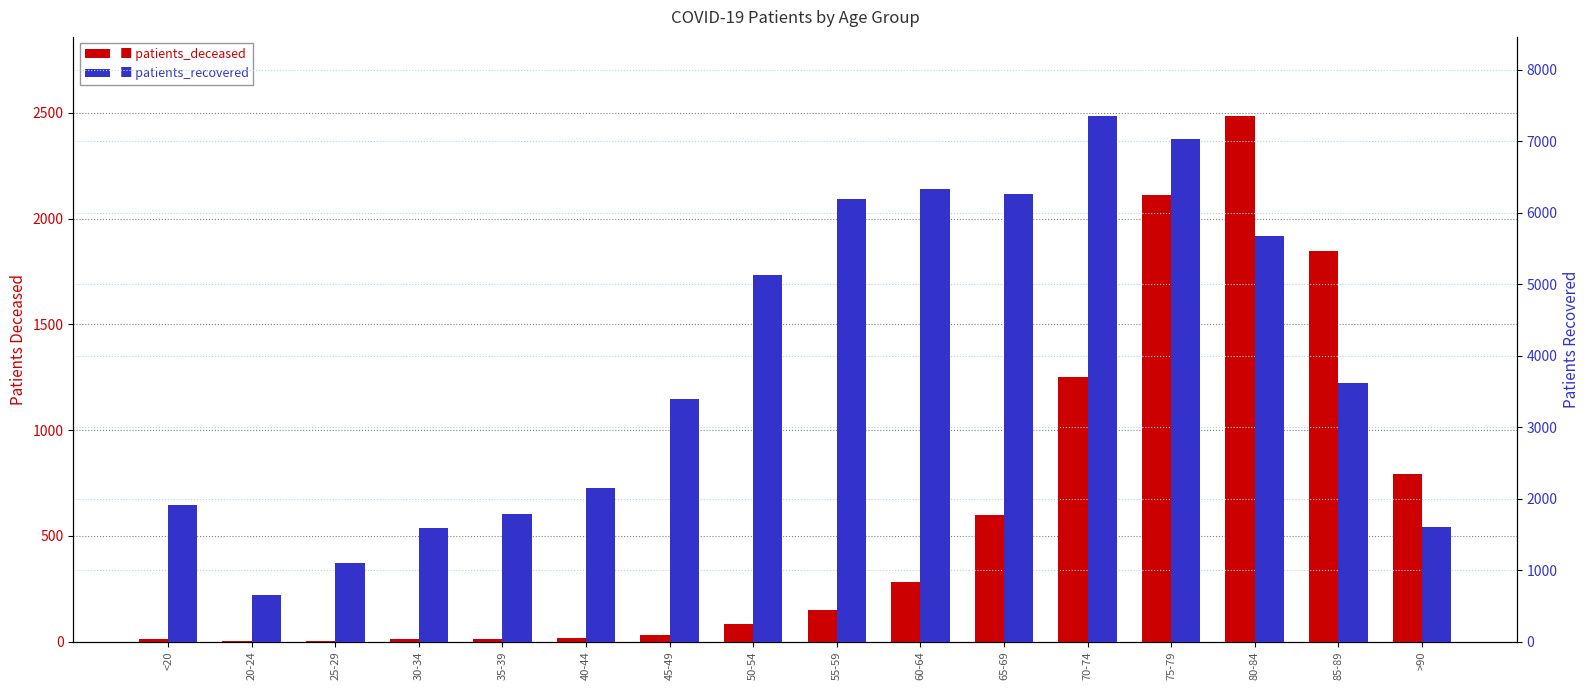

What is the label of the 7th bar from the right?

60-64